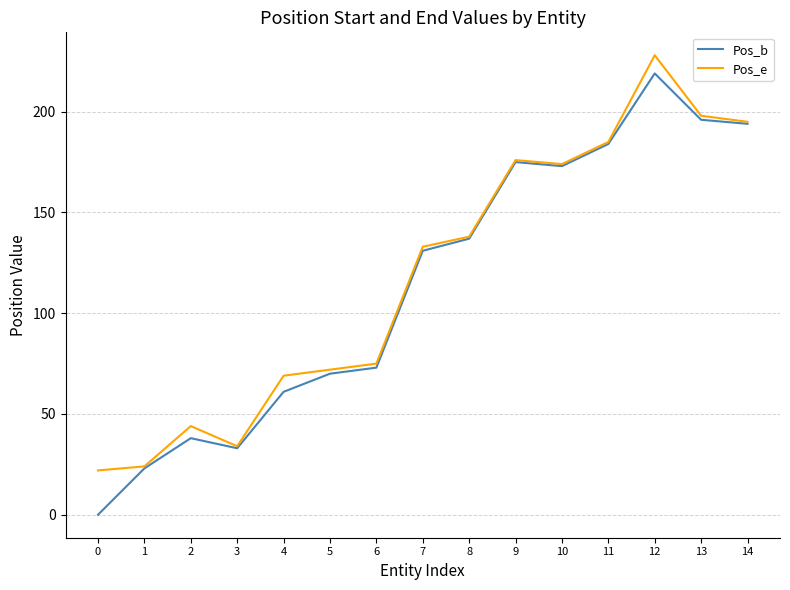

Is the value of Pos_e at 7 greater than the value of Pos_b at 4?

Yes